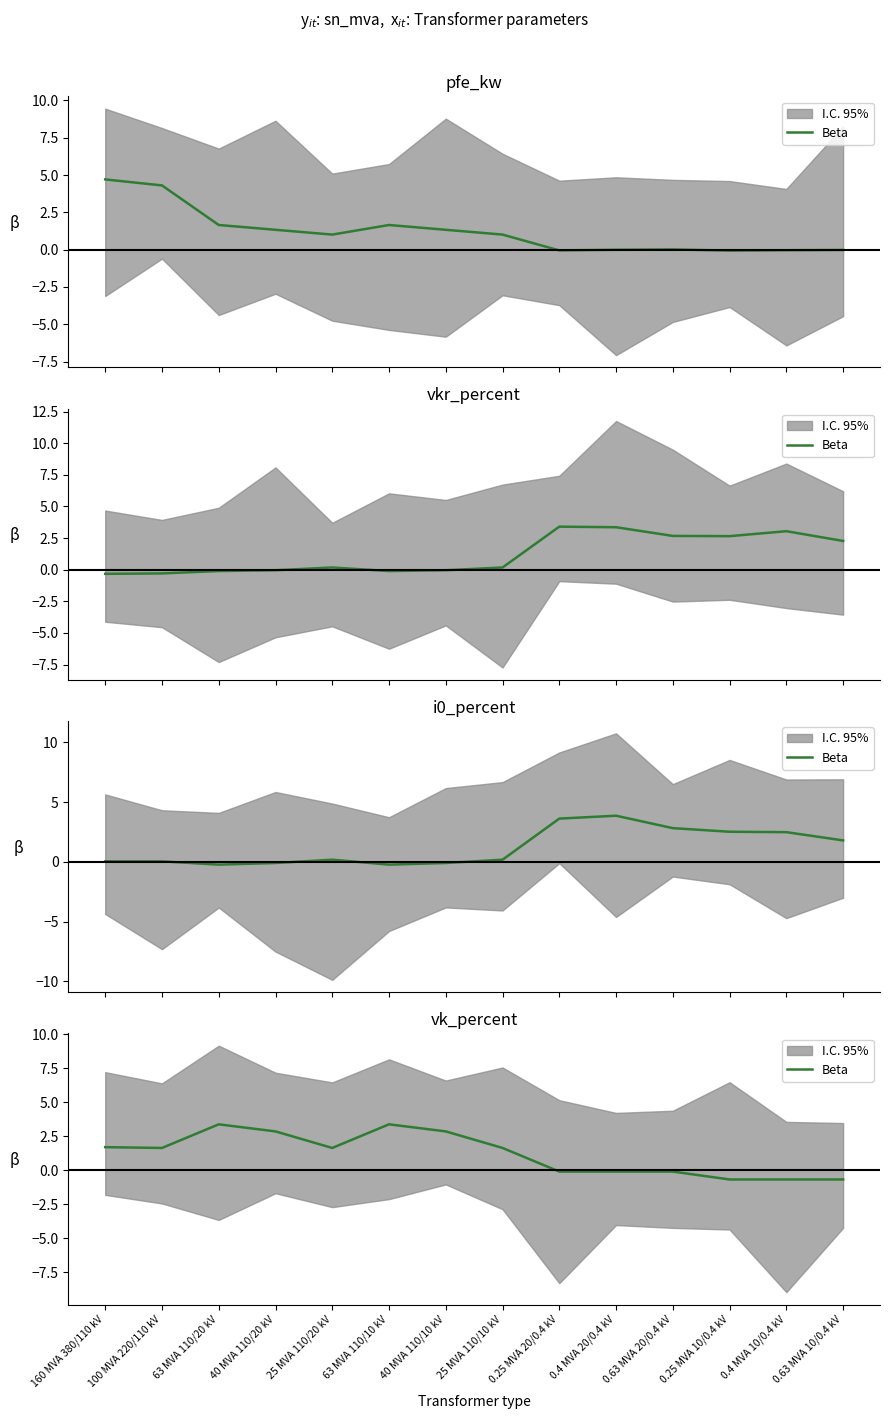

What is the difference between the second highest and minimum values?

4.1